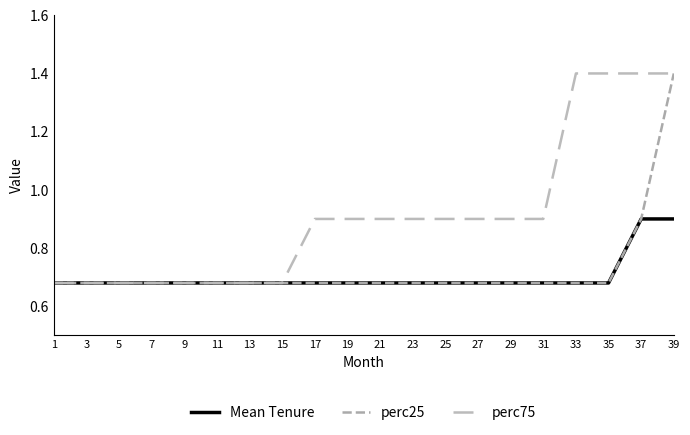

Reading left to right, list all the values displayed in this chart.

Mean Tenure: 0.7	0.7	0.7	0.7	0.7	0.7	0.7	0.7	0.7	0.7	0.7	0.7	0.7	0.7	0.7	0.7	0.7	0.7	0.9	0.9
perc25: 0.7	0.7	0.7	0.7	0.7	0.7	0.7	0.7	0.7	0.7	0.7	0.7	0.7	0.7	0.7	0.7	0.7	0.7	0.9	1.4
perc75: 0.7	0.7	0.7	0.7	0.7	0.7	0.7	0.7	0.9	0.9	0.9	0.9	0.9	0.9	0.9	0.9	1.4	1.4	1.4	1.4